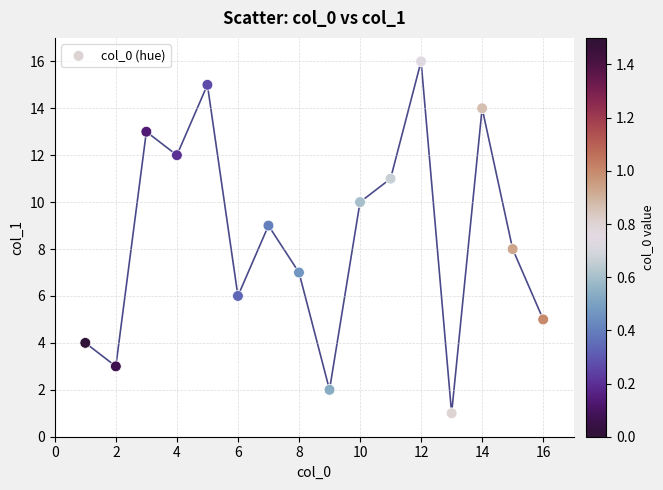

What is the range of X values (max minus min)?

15